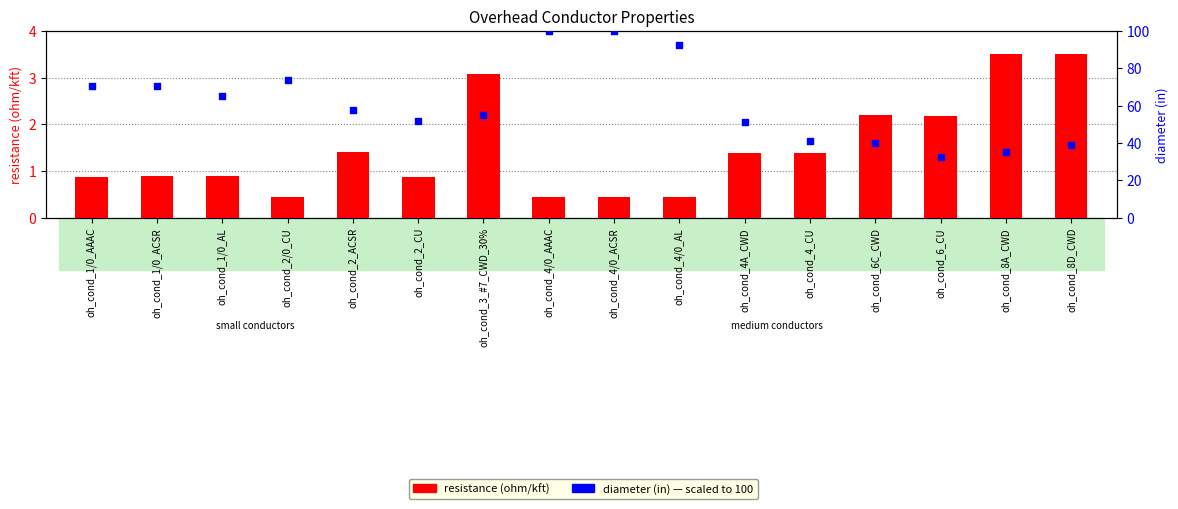

At which category is the sum across all series the highest?

oh_cond_4/0_ACSR